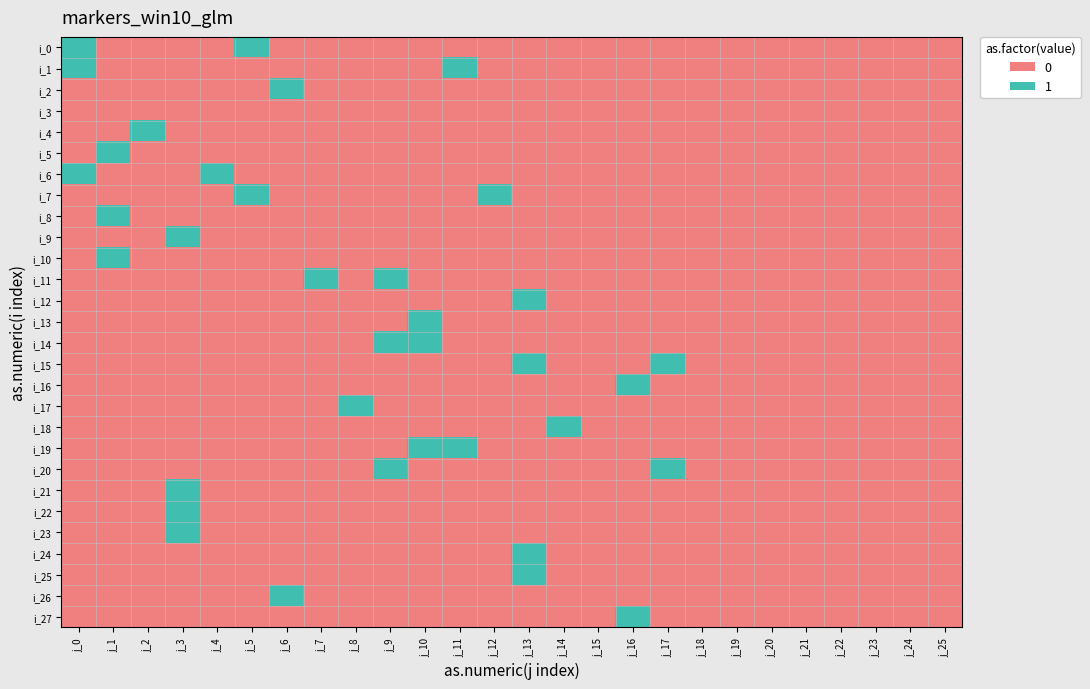

Reading left to right, transcribe all the data shown in this chart.

i_0: j_0=1	j_1=0	j_2=0	j_3=0	j_4=0	j_5=1	j_6=0	j_7=0	j_8=0	j_9=0	j_10=0	j_11=0	j_12=0	j_13=0	j_14=0	j_15=0	j_16=0	j_17=0	j_18=0	j_19=0	j_20=0	j_21=0	j_22=0	j_23=0	j_24=0	j_25=0
i_1: j_0=1	j_1=0	j_2=0	j_3=0	j_4=0	j_5=0	j_6=0	j_7=0	j_8=0	j_9=0	j_10=0	j_11=1	j_12=0	j_13=0	j_14=0	j_15=0	j_16=0	j_17=0	j_18=0	j_19=0	j_20=0	j_21=0	j_22=0	j_23=0	j_24=0	j_25=0
i_2: j_0=0	j_1=0	j_2=0	j_3=0	j_4=0	j_5=0	j_6=1	j_7=0	j_8=0	j_9=0	j_10=0	j_11=0	j_12=0	j_13=0	j_14=0	j_15=0	j_16=0	j_17=0	j_18=0	j_19=0	j_20=0	j_21=0	j_22=0	j_23=0	j_24=0	j_25=0
i_3: j_0=0	j_1=0	j_2=0	j_3=0	j_4=0	j_5=0	j_6=0	j_7=0	j_8=0	j_9=0	j_10=0	j_11=0	j_12=0	j_13=0	j_14=0	j_15=0	j_16=0	j_17=0	j_18=0	j_19=0	j_20=0	j_21=0	j_22=0	j_23=0	j_24=0	j_25=0
i_4: j_0=0	j_1=0	j_2=1	j_3=0	j_4=0	j_5=0	j_6=0	j_7=0	j_8=0	j_9=0	j_10=0	j_11=0	j_12=0	j_13=0	j_14=0	j_15=0	j_16=0	j_17=0	j_18=0	j_19=0	j_20=0	j_21=0	j_22=0	j_23=0	j_24=0	j_25=0
i_5: j_0=0	j_1=1	j_2=0	j_3=0	j_4=0	j_5=0	j_6=0	j_7=0	j_8=0	j_9=0	j_10=0	j_11=0	j_12=0	j_13=0	j_14=0	j_15=0	j_16=0	j_17=0	j_18=0	j_19=0	j_20=0	j_21=0	j_22=0	j_23=0	j_24=0	j_25=0
i_6: j_0=1	j_1=0	j_2=0	j_3=0	j_4=1	j_5=0	j_6=0	j_7=0	j_8=0	j_9=0	j_10=0	j_11=0	j_12=0	j_13=0	j_14=0	j_15=0	j_16=0	j_17=0	j_18=0	j_19=0	j_20=0	j_21=0	j_22=0	j_23=0	j_24=0	j_25=0
i_7: j_0=0	j_1=0	j_2=0	j_3=0	j_4=0	j_5=1	j_6=0	j_7=0	j_8=0	j_9=0	j_10=0	j_11=0	j_12=1	j_13=0	j_14=0	j_15=0	j_16=0	j_17=0	j_18=0	j_19=0	j_20=0	j_21=0	j_22=0	j_23=0	j_24=0	j_25=0
i_8: j_0=0	j_1=1	j_2=0	j_3=0	j_4=0	j_5=0	j_6=0	j_7=0	j_8=0	j_9=0	j_10=0	j_11=0	j_12=0	j_13=0	j_14=0	j_15=0	j_16=0	j_17=0	j_18=0	j_19=0	j_20=0	j_21=0	j_22=0	j_23=0	j_24=0	j_25=0
i_9: j_0=0	j_1=0	j_2=0	j_3=1	j_4=0	j_5=0	j_6=0	j_7=0	j_8=0	j_9=0	j_10=0	j_11=0	j_12=0	j_13=0	j_14=0	j_15=0	j_16=0	j_17=0	j_18=0	j_19=0	j_20=0	j_21=0	j_22=0	j_23=0	j_24=0	j_25=0
i_10: j_0=0	j_1=1	j_2=0	j_3=0	j_4=0	j_5=0	j_6=0	j_7=0	j_8=0	j_9=0	j_10=0	j_11=0	j_12=0	j_13=0	j_14=0	j_15=0	j_16=0	j_17=0	j_18=0	j_19=0	j_20=0	j_21=0	j_22=0	j_23=0	j_24=0	j_25=0
i_11: j_0=0	j_1=0	j_2=0	j_3=0	j_4=0	j_5=0	j_6=0	j_7=1	j_8=0	j_9=1	j_10=0	j_11=0	j_12=0	j_13=0	j_14=0	j_15=0	j_16=0	j_17=0	j_18=0	j_19=0	j_20=0	j_21=0	j_22=0	j_23=0	j_24=0	j_25=0
i_12: j_0=0	j_1=0	j_2=0	j_3=0	j_4=0	j_5=0	j_6=0	j_7=0	j_8=0	j_9=0	j_10=0	j_11=0	j_12=0	j_13=1	j_14=0	j_15=0	j_16=0	j_17=0	j_18=0	j_19=0	j_20=0	j_21=0	j_22=0	j_23=0	j_24=0	j_25=0
i_13: j_0=0	j_1=0	j_2=0	j_3=0	j_4=0	j_5=0	j_6=0	j_7=0	j_8=0	j_9=0	j_10=1	j_11=0	j_12=0	j_13=0	j_14=0	j_15=0	j_16=0	j_17=0	j_18=0	j_19=0	j_20=0	j_21=0	j_22=0	j_23=0	j_24=0	j_25=0
i_14: j_0=0	j_1=0	j_2=0	j_3=0	j_4=0	j_5=0	j_6=0	j_7=0	j_8=0	j_9=1	j_10=1	j_11=0	j_12=0	j_13=0	j_14=0	j_15=0	j_16=0	j_17=0	j_18=0	j_19=0	j_20=0	j_21=0	j_22=0	j_23=0	j_24=0	j_25=0
i_15: j_0=0	j_1=0	j_2=0	j_3=0	j_4=0	j_5=0	j_6=0	j_7=0	j_8=0	j_9=0	j_10=0	j_11=0	j_12=0	j_13=1	j_14=0	j_15=0	j_16=0	j_17=1	j_18=0	j_19=0	j_20=0	j_21=0	j_22=0	j_23=0	j_24=0	j_25=0
i_16: j_0=0	j_1=0	j_2=0	j_3=0	j_4=0	j_5=0	j_6=0	j_7=0	j_8=0	j_9=0	j_10=0	j_11=0	j_12=0	j_13=0	j_14=0	j_15=0	j_16=1	j_17=0	j_18=0	j_19=0	j_20=0	j_21=0	j_22=0	j_23=0	j_24=0	j_25=0
i_17: j_0=0	j_1=0	j_2=0	j_3=0	j_4=0	j_5=0	j_6=0	j_7=0	j_8=1	j_9=0	j_10=0	j_11=0	j_12=0	j_13=0	j_14=0	j_15=0	j_16=0	j_17=0	j_18=0	j_19=0	j_20=0	j_21=0	j_22=0	j_23=0	j_24=0	j_25=0
i_18: j_0=0	j_1=0	j_2=0	j_3=0	j_4=0	j_5=0	j_6=0	j_7=0	j_8=0	j_9=0	j_10=0	j_11=0	j_12=0	j_13=0	j_14=1	j_15=0	j_16=0	j_17=0	j_18=0	j_19=0	j_20=0	j_21=0	j_22=0	j_23=0	j_24=0	j_25=0
i_19: j_0=0	j_1=0	j_2=0	j_3=0	j_4=0	j_5=0	j_6=0	j_7=0	j_8=0	j_9=0	j_10=1	j_11=1	j_12=0	j_13=0	j_14=0	j_15=0	j_16=0	j_17=0	j_18=0	j_19=0	j_20=0	j_21=0	j_22=0	j_23=0	j_24=0	j_25=0
i_20: j_0=0	j_1=0	j_2=0	j_3=0	j_4=0	j_5=0	j_6=0	j_7=0	j_8=0	j_9=1	j_10=0	j_11=0	j_12=0	j_13=0	j_14=0	j_15=0	j_16=0	j_17=1	j_18=0	j_19=0	j_20=0	j_21=0	j_22=0	j_23=0	j_24=0	j_25=0
i_21: j_0=0	j_1=0	j_2=0	j_3=1	j_4=0	j_5=0	j_6=0	j_7=0	j_8=0	j_9=0	j_10=0	j_11=0	j_12=0	j_13=0	j_14=0	j_15=0	j_16=0	j_17=0	j_18=0	j_19=0	j_20=0	j_21=0	j_22=0	j_23=0	j_24=0	j_25=0
i_22: j_0=0	j_1=0	j_2=0	j_3=1	j_4=0	j_5=0	j_6=0	j_7=0	j_8=0	j_9=0	j_10=0	j_11=0	j_12=0	j_13=0	j_14=0	j_15=0	j_16=0	j_17=0	j_18=0	j_19=0	j_20=0	j_21=0	j_22=0	j_23=0	j_24=0	j_25=0
i_23: j_0=0	j_1=0	j_2=0	j_3=1	j_4=0	j_5=0	j_6=0	j_7=0	j_8=0	j_9=0	j_10=0	j_11=0	j_12=0	j_13=0	j_14=0	j_15=0	j_16=0	j_17=0	j_18=0	j_19=0	j_20=0	j_21=0	j_22=0	j_23=0	j_24=0	j_25=0
i_24: j_0=0	j_1=0	j_2=0	j_3=0	j_4=0	j_5=0	j_6=0	j_7=0	j_8=0	j_9=0	j_10=0	j_11=0	j_12=0	j_13=1	j_14=0	j_15=0	j_16=0	j_17=0	j_18=0	j_19=0	j_20=0	j_21=0	j_22=0	j_23=0	j_24=0	j_25=0
i_25: j_0=0	j_1=0	j_2=0	j_3=0	j_4=0	j_5=0	j_6=0	j_7=0	j_8=0	j_9=0	j_10=0	j_11=0	j_12=0	j_13=1	j_14=0	j_15=0	j_16=0	j_17=0	j_18=0	j_19=0	j_20=0	j_21=0	j_22=0	j_23=0	j_24=0	j_25=0
i_26: j_0=0	j_1=0	j_2=0	j_3=0	j_4=0	j_5=0	j_6=1	j_7=0	j_8=0	j_9=0	j_10=0	j_11=0	j_12=0	j_13=0	j_14=0	j_15=0	j_16=0	j_17=0	j_18=0	j_19=0	j_20=0	j_21=0	j_22=0	j_23=0	j_24=0	j_25=0
i_27: j_0=0	j_1=0	j_2=0	j_3=0	j_4=0	j_5=0	j_6=0	j_7=0	j_8=0	j_9=0	j_10=0	j_11=0	j_12=0	j_13=0	j_14=0	j_15=0	j_16=1	j_17=0	j_18=0	j_19=0	j_20=0	j_21=0	j_22=0	j_23=0	j_24=0	j_25=0